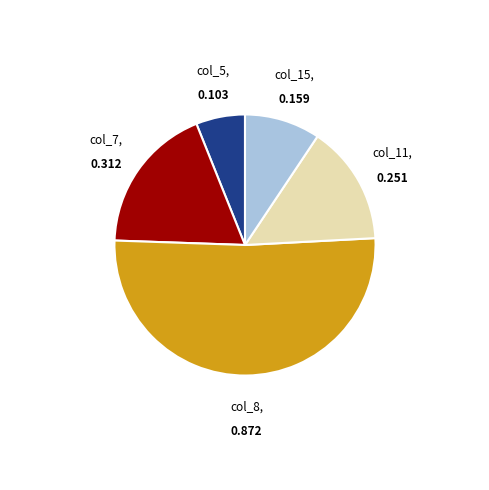

Is there a majority slice in this chart?

Yes